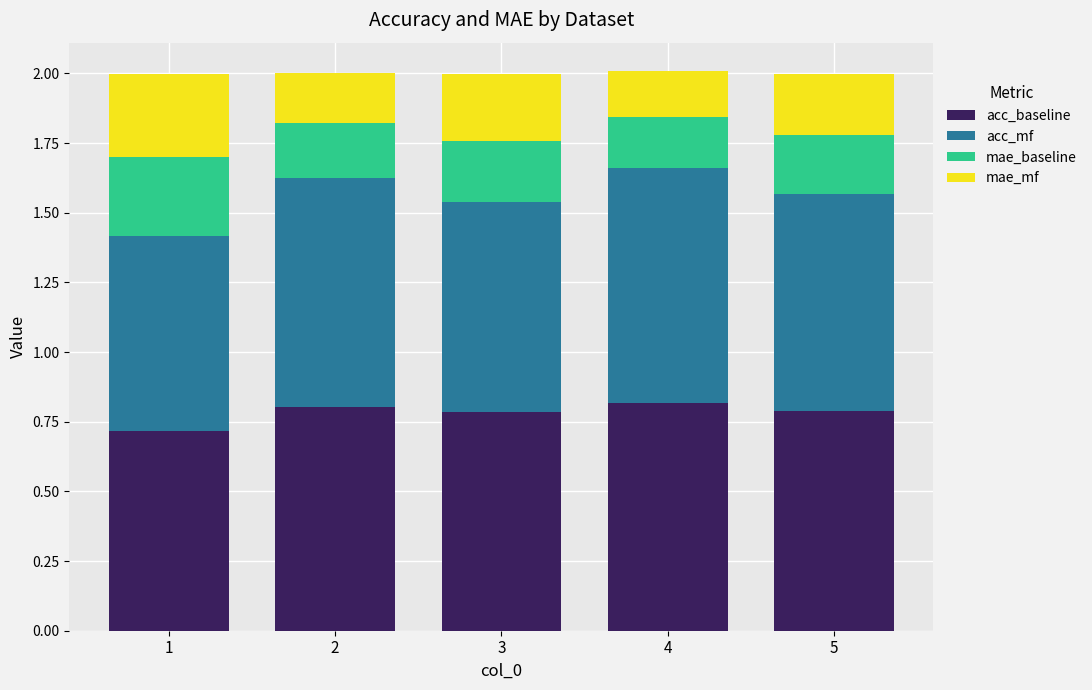

What is the lowest value of the acc_baseline series?

0.7